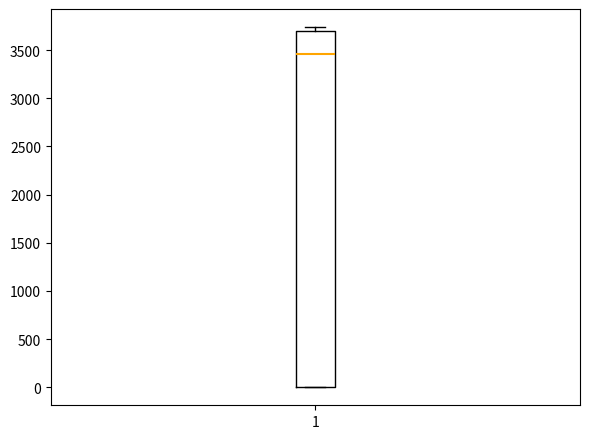

Where does the median line of the box at x = 1 sit on the y-axis? The values are not printed on the chart, so give them approximately, as read against the axis.

3450